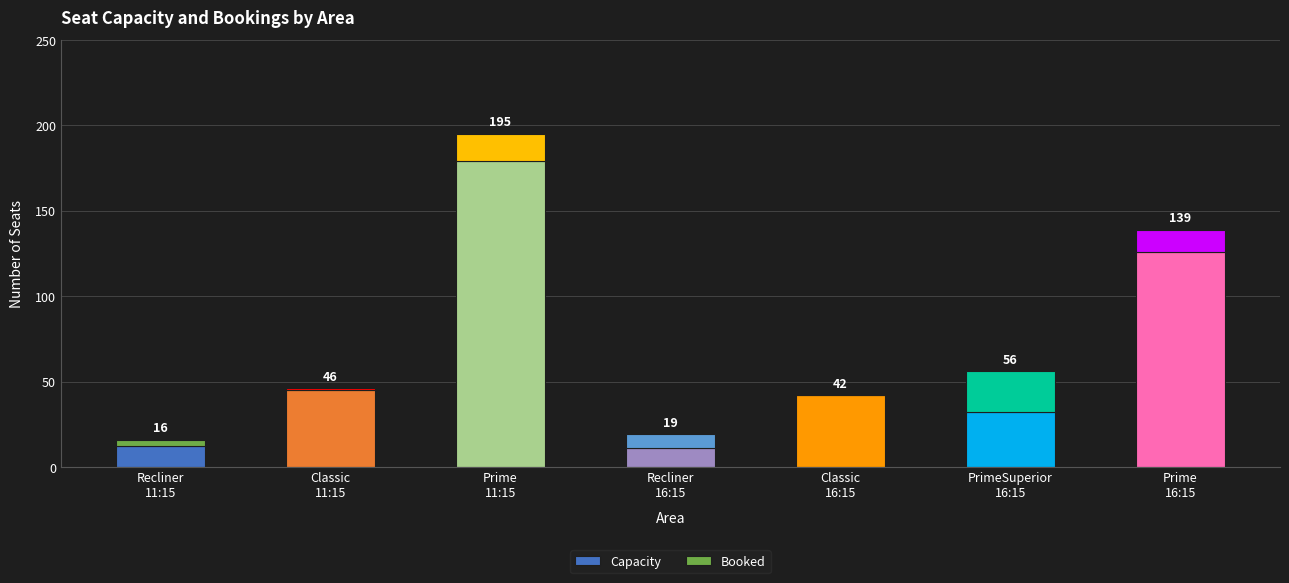

What are all the series names shown in the legend?

Capacity, Booked